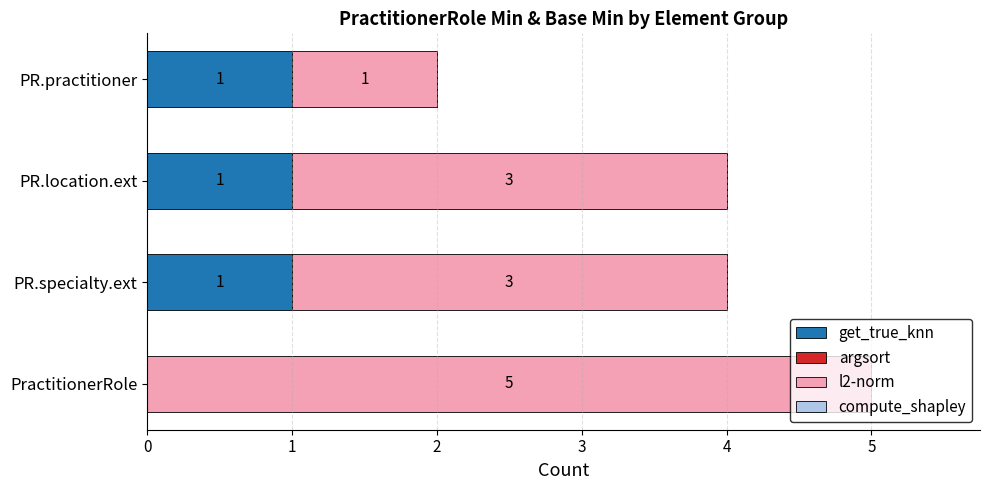

Is it true that get_true_knn equals 1 at PR.location.ext?

True